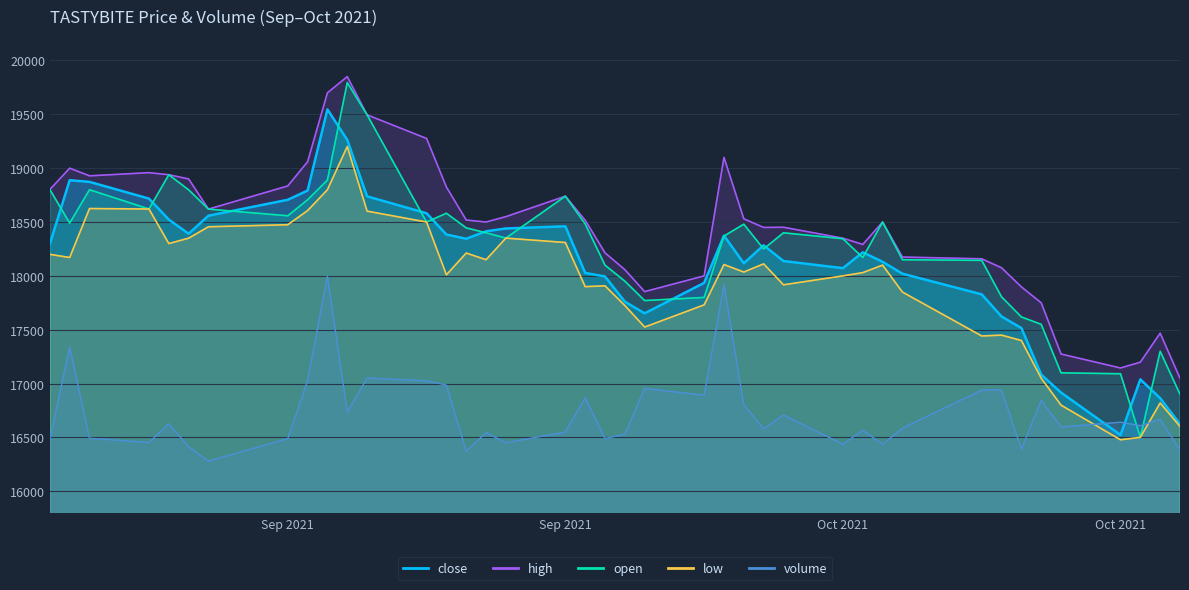

What is the value of the high point at the 11th from the left?

19850.0